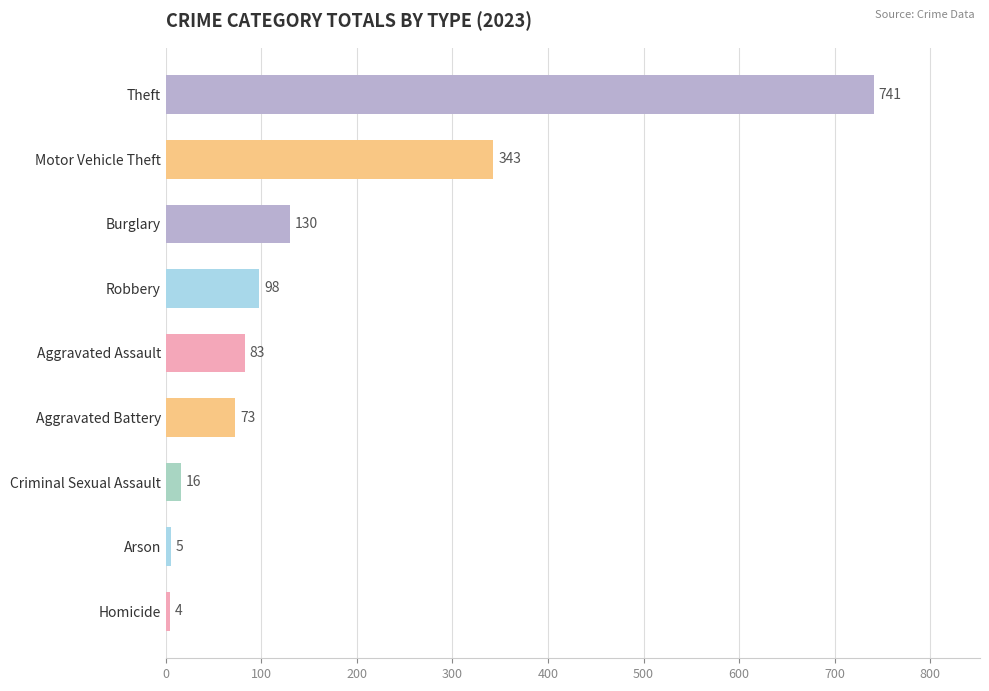

What is the sum of the values at Criminal Sexual Assault and Robbery?

114